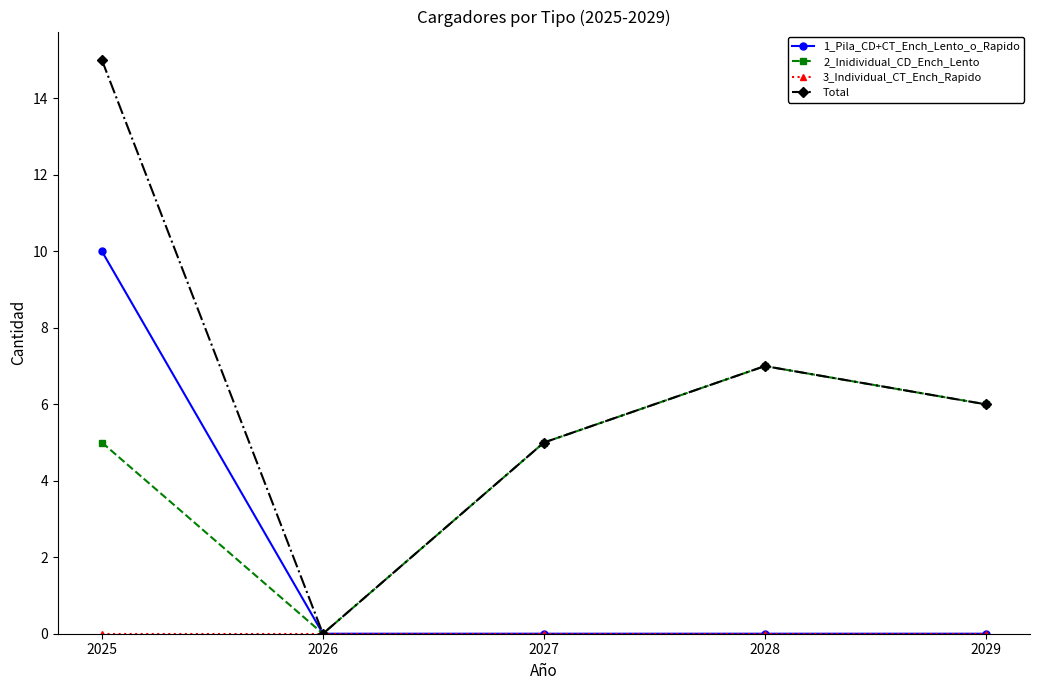

Is it true that 1_Pila_CD+CT_Ench_Lento_o_Rapido equals -4 at 2026?

False